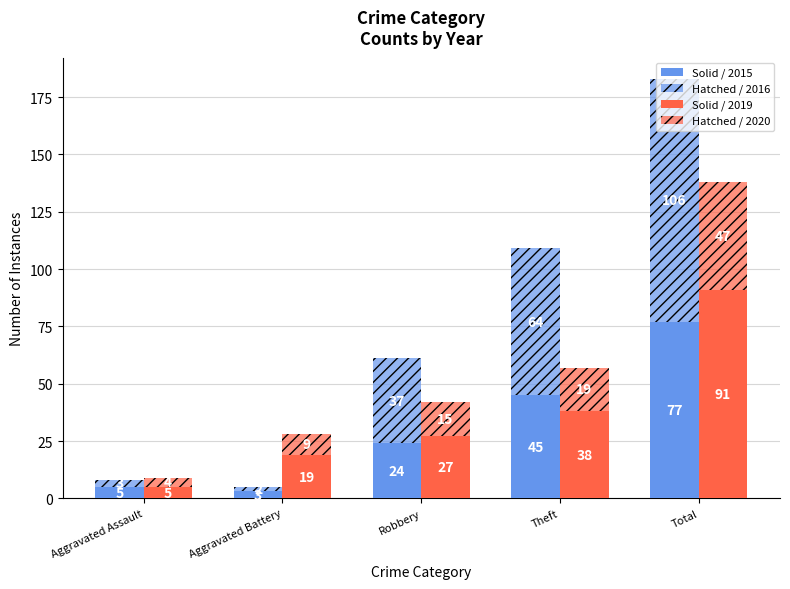

Rank the categories by Hatched / 2020 value from lowest to highest.

Aggravated Assault, Aggravated Battery, Robbery, Theft, Total